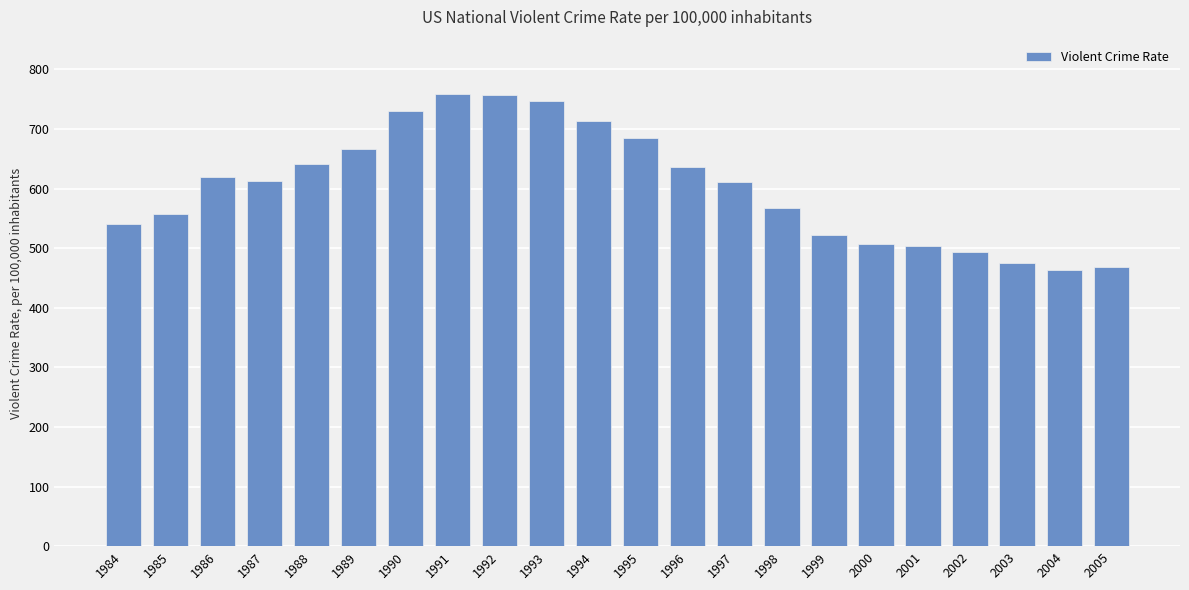

What is the value of the 3rd bar from the left?

620.1